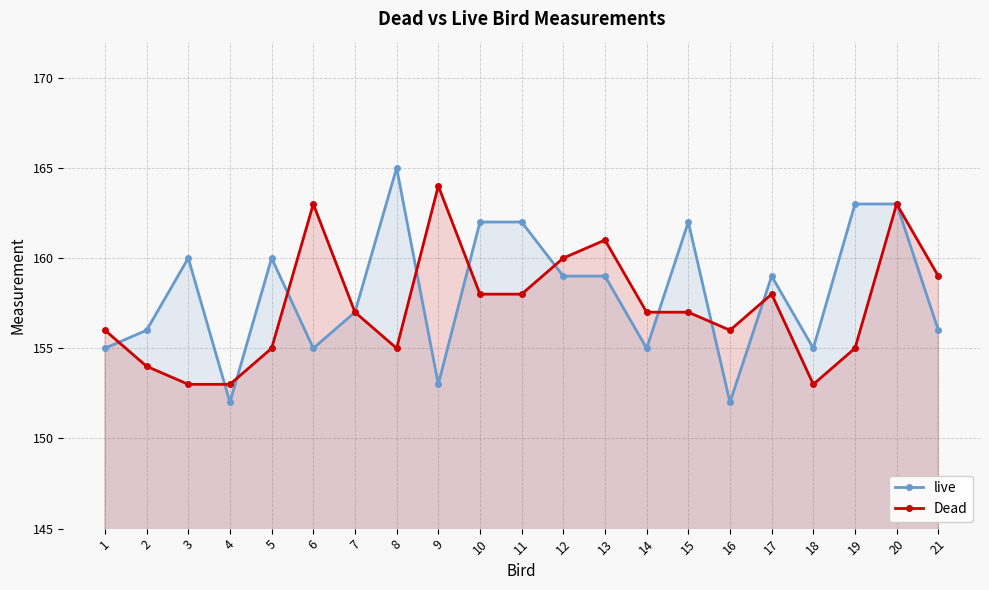

Which series has the largest range (max minus min)?

live